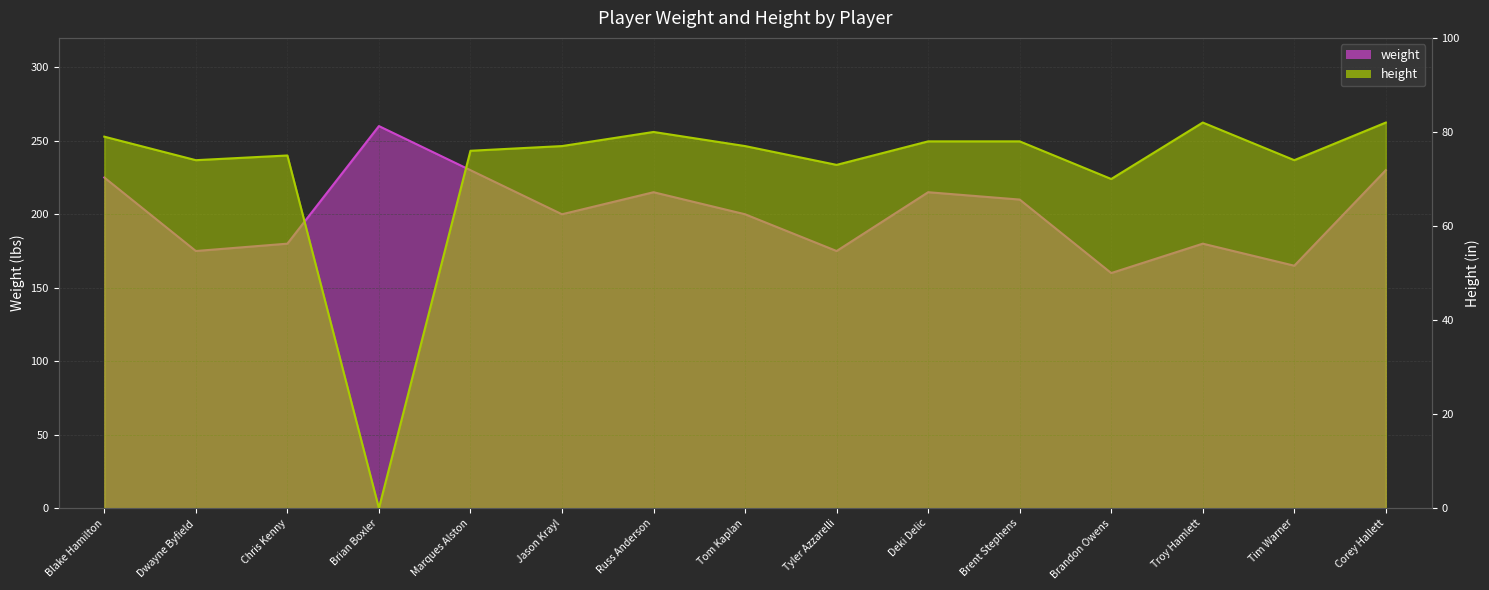

The weight series shows 113 at Russ Anderson. True or false?

False